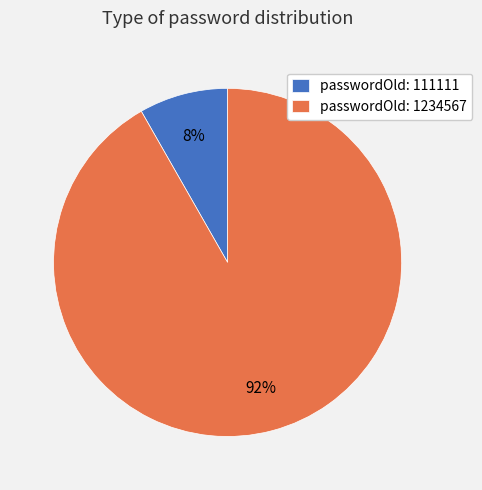

Is it true that passwordOld: 1234567 is 92% of the pie?

True